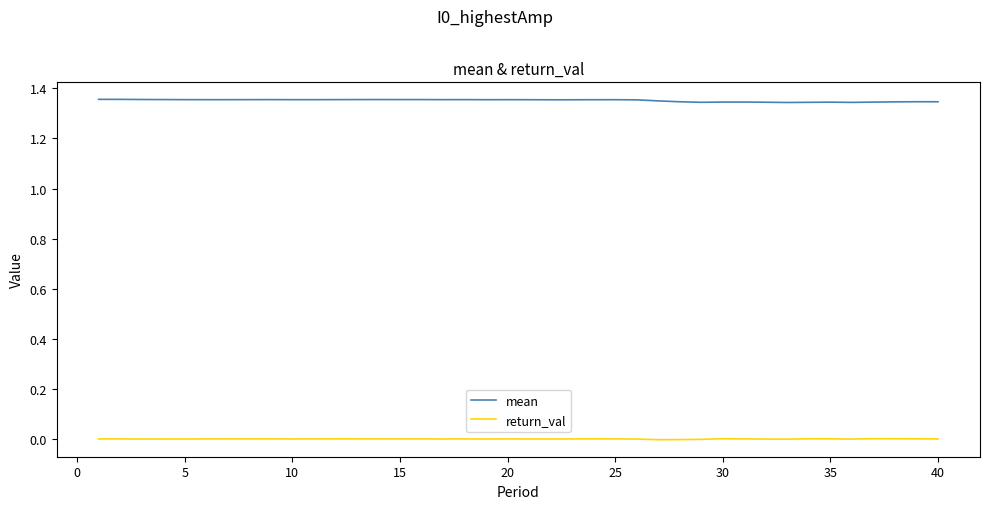

List the series in order of their overall mean, lowest first.

return_val, mean